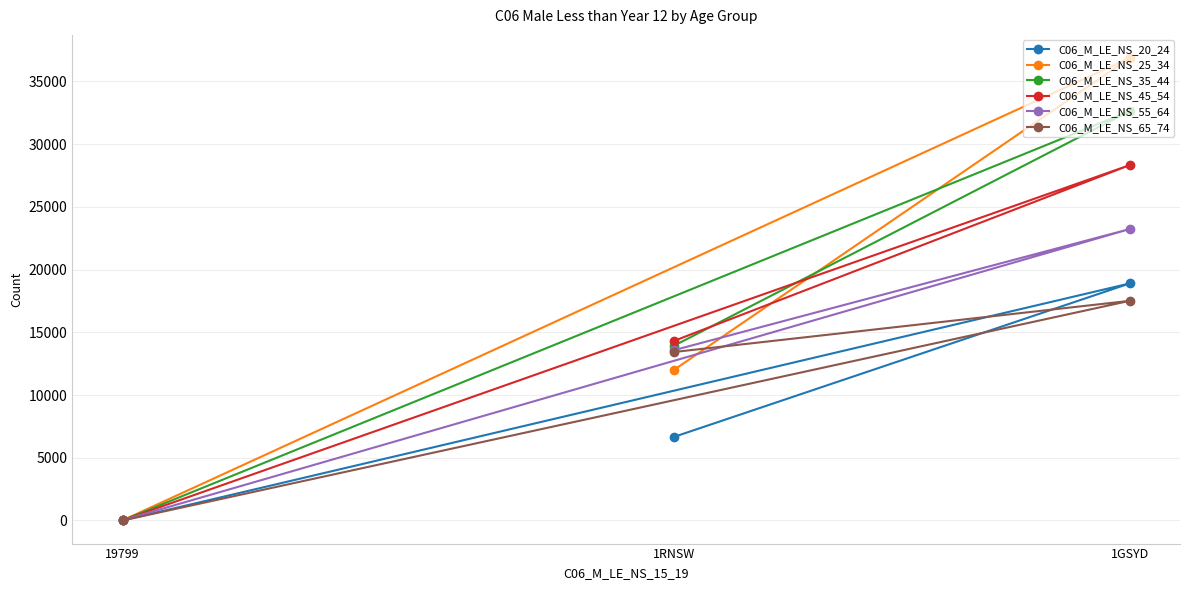

What position from the left is 19799?

1